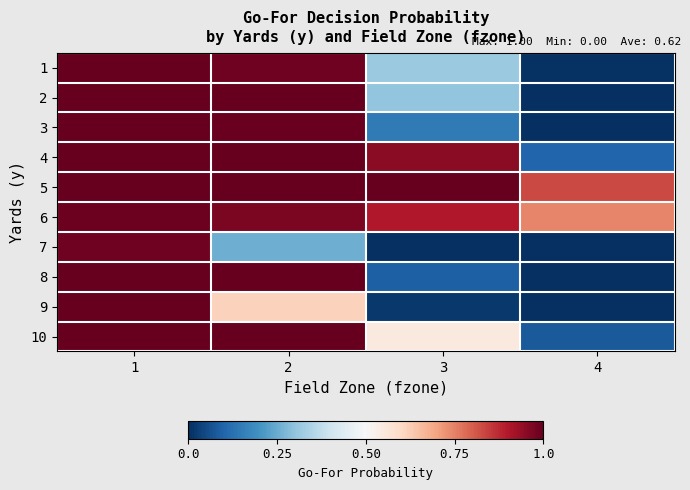

Reading left to right, list all the values displayed in this chart.

1: 1=1.0	2=1.0	3=0.3	4=0.0
2: 1=1.0	2=1.0	3=0.3	4=0.0
3: 1=1.0	2=1.0	3=0.1	4=0.0
4: 1=1.0	2=1.0	3=1.0	4=0.1
5: 1=1.0	2=1.0	3=1.0	4=0.8
6: 1=1.0	2=1.0	3=0.9	4=0.7
7: 1=1.0	2=0.3	3=0.0	4=0.0
8: 1=1.0	2=1.0	3=0.1	4=0.0
9: 1=1.0	2=0.6	3=0.0	4=0.0
10: 1=1.0	2=1.0	3=0.6	4=0.1